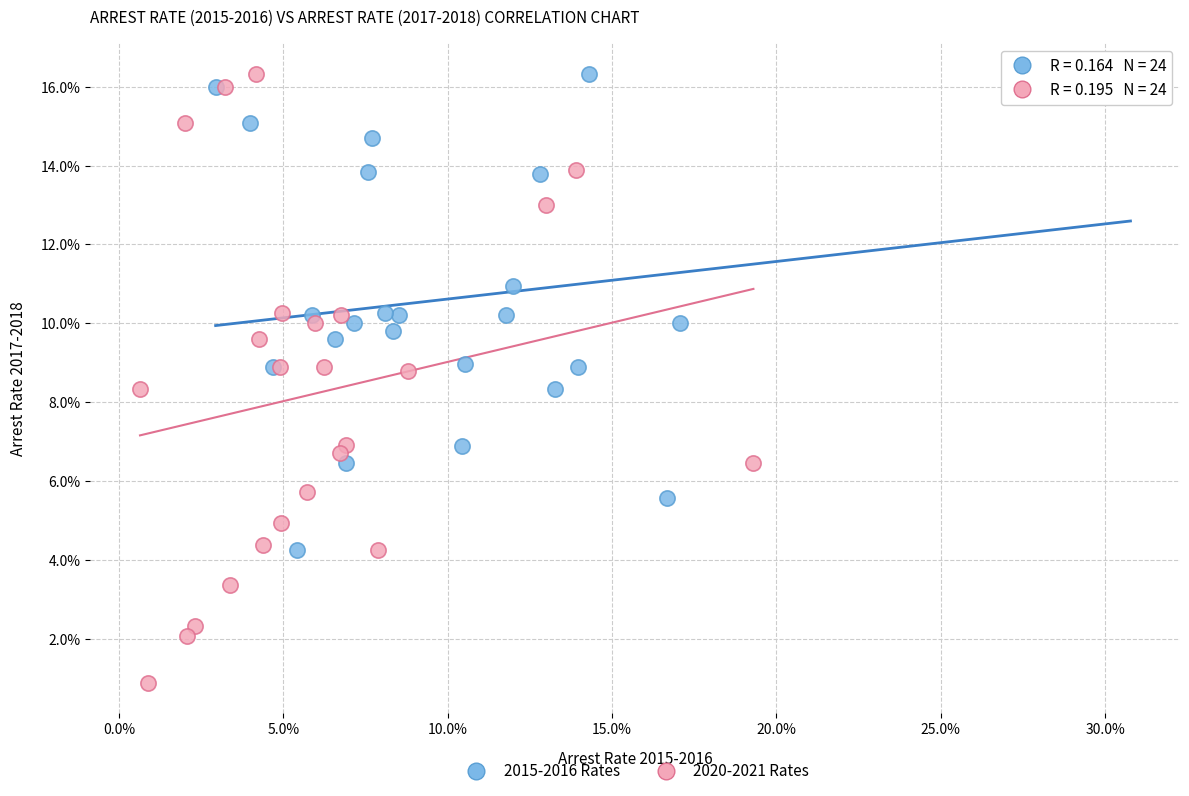

Which series has the widest spread of Y values?

2020-2021 Rates